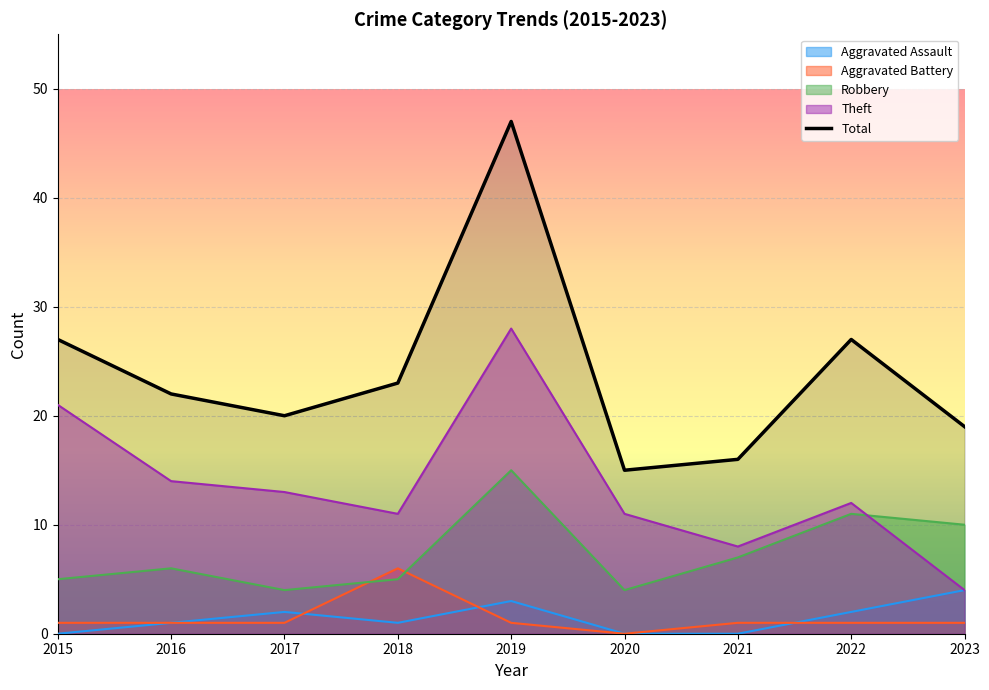

Where is the first local minimum?

2017